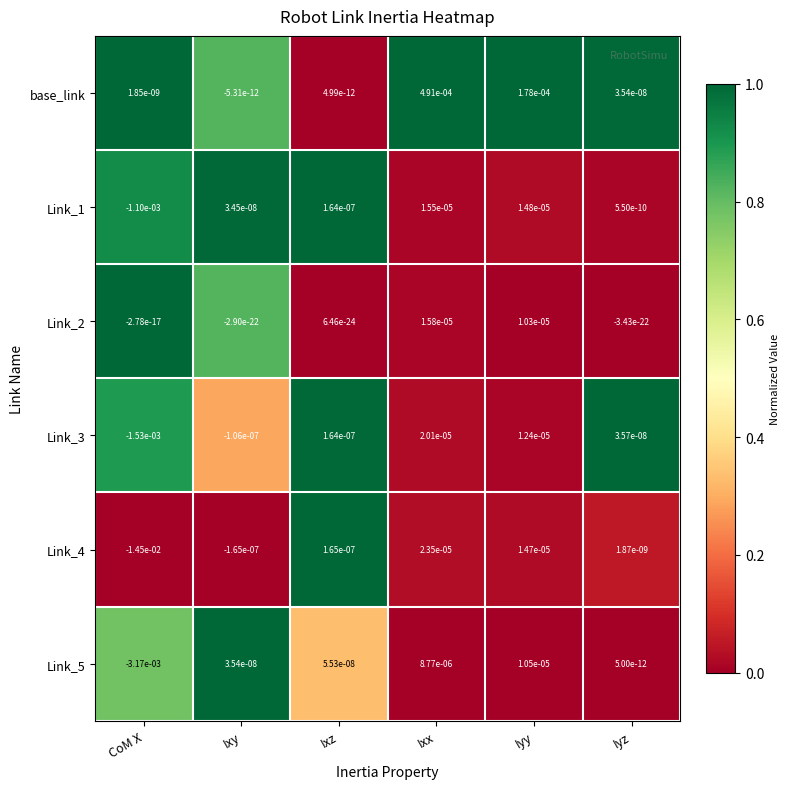

The value of Link_2 at Ixy is -0.0. True or false?

True